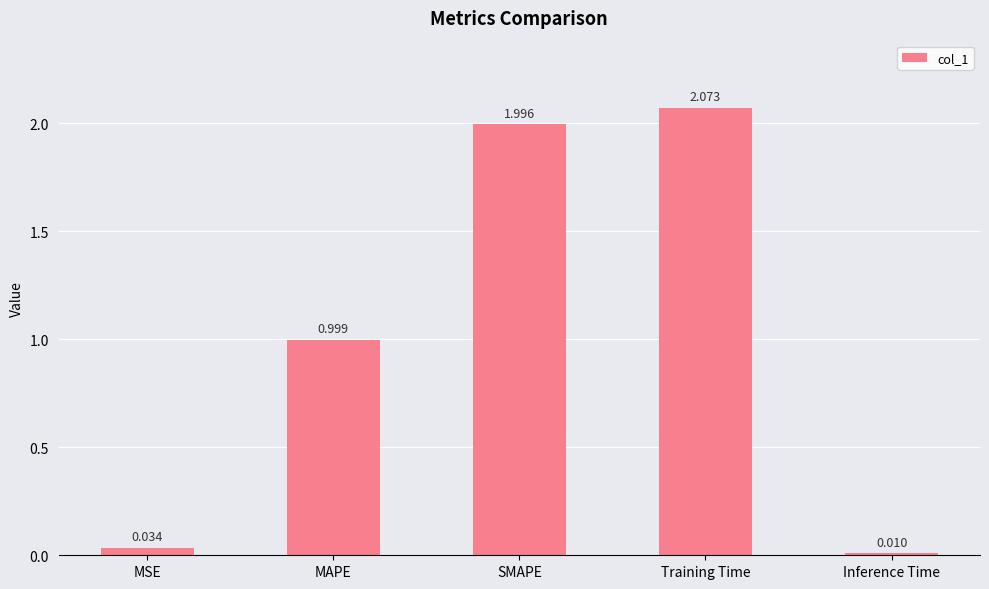

What position from the right is MAPE?

4